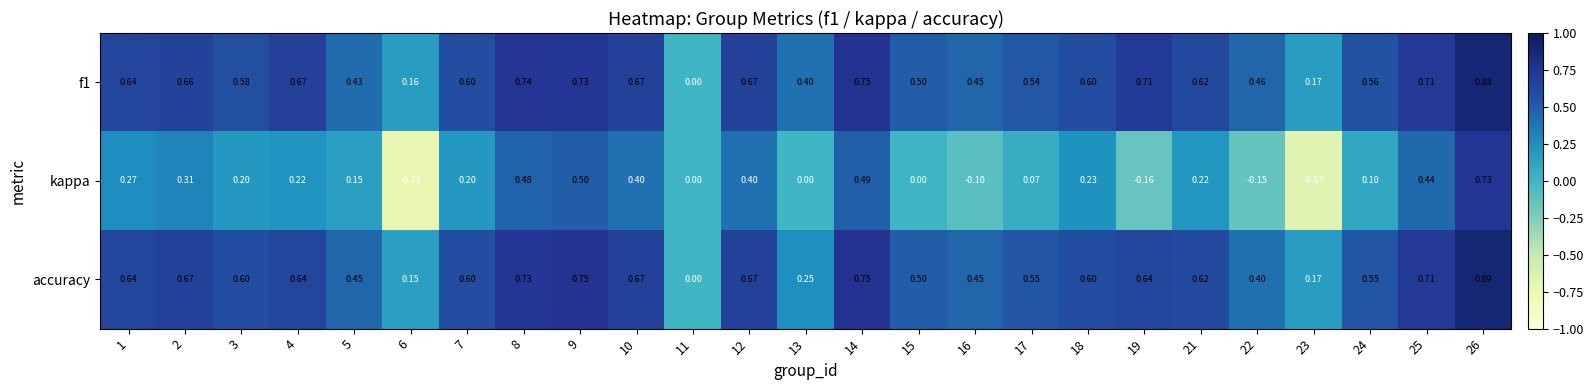

Which series has the widest spread of values?

kappa